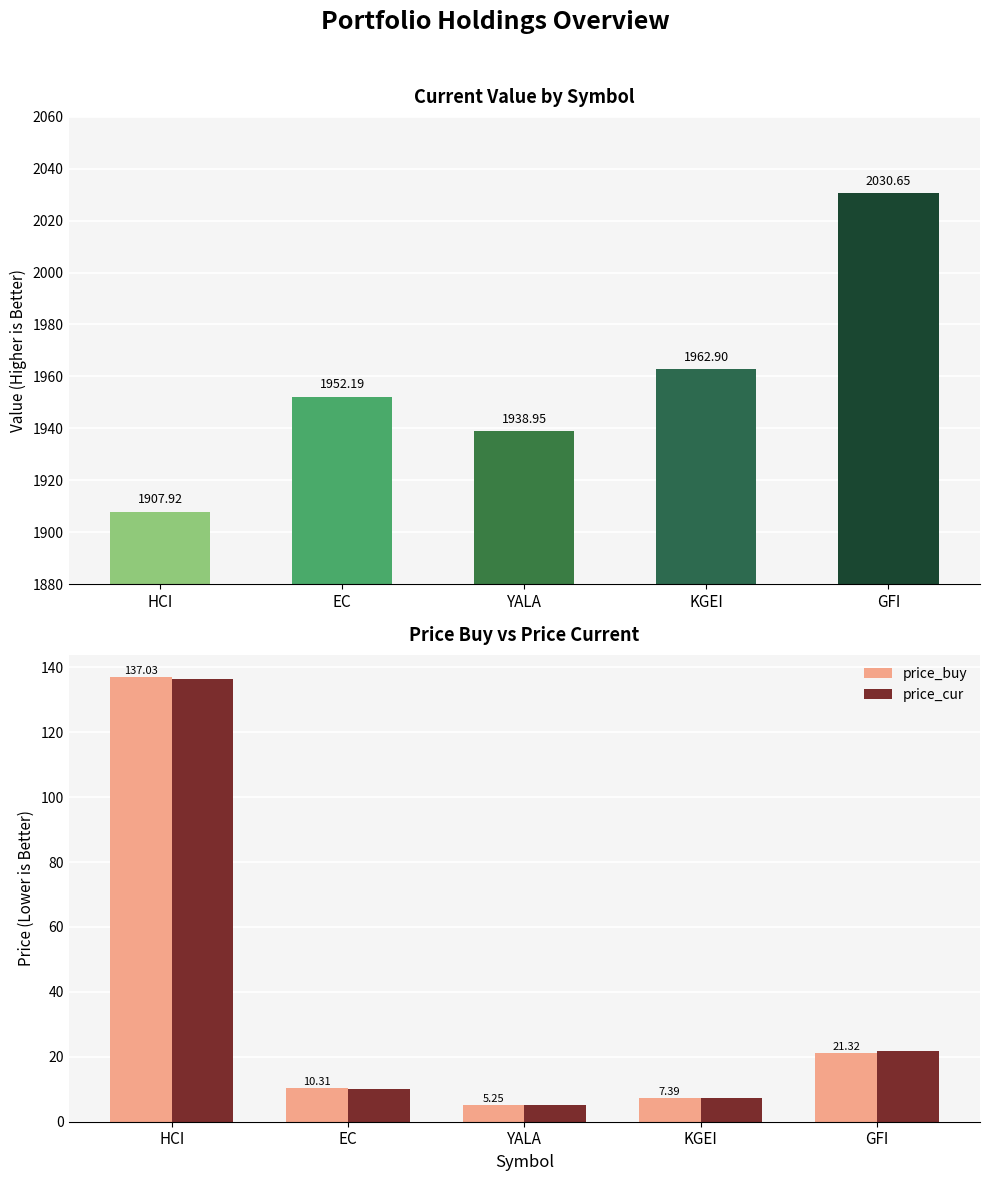

Which series has the largest range (max minus min)?

price_buy